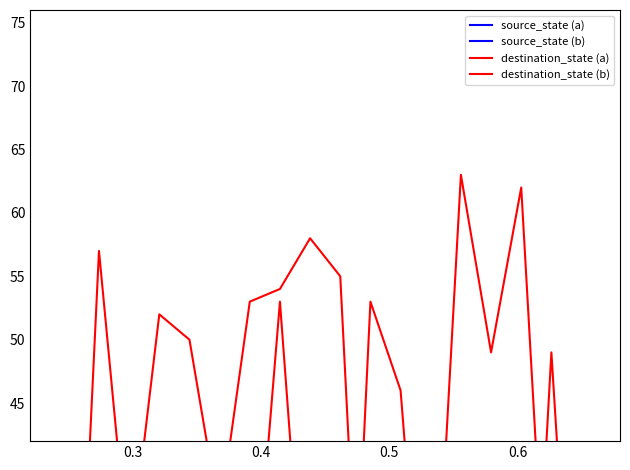

Which series has the widest spread of values?

destination_state (b)